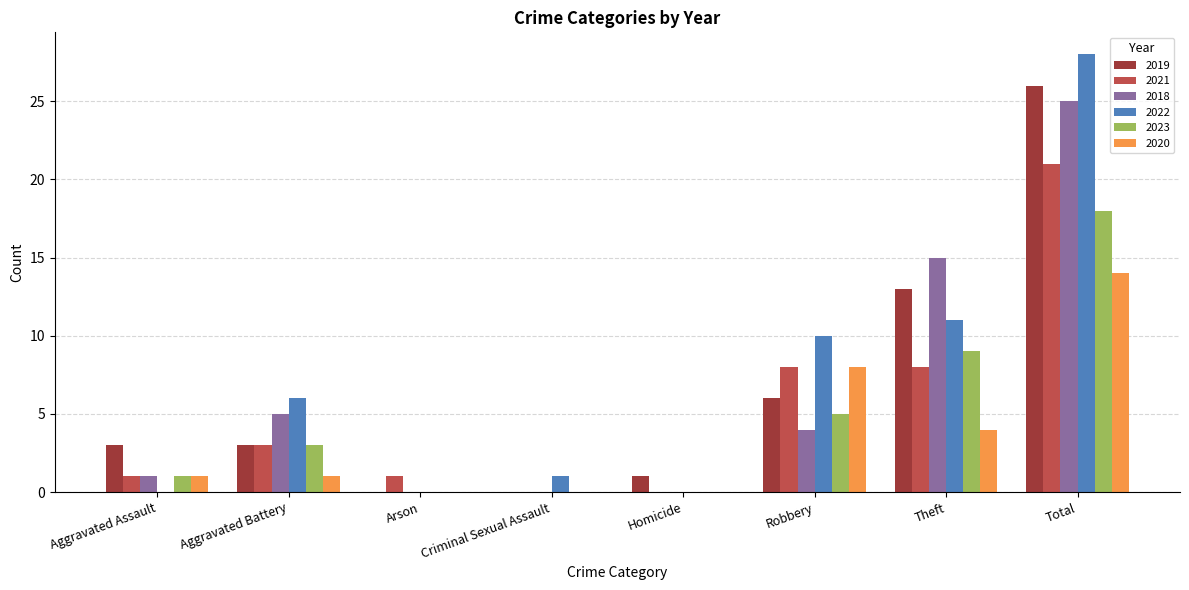

How many data points does each series have?

8